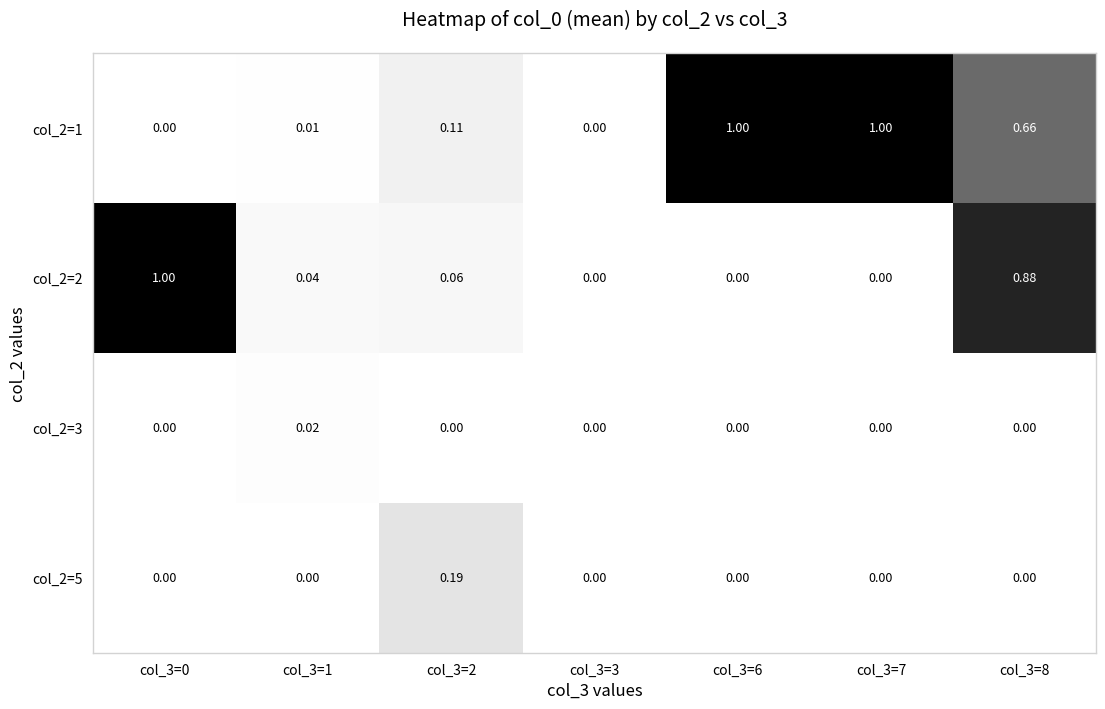

What is the maximum value shown in the chart?

1.0